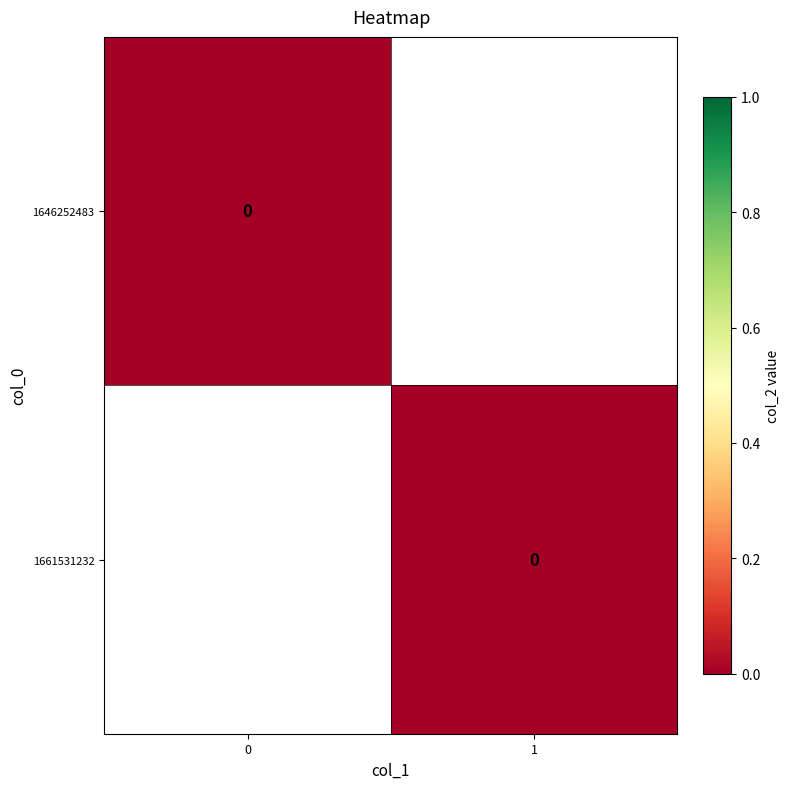

Rank the series by their average value, from lowest to highest.

1646252483, 1661531232